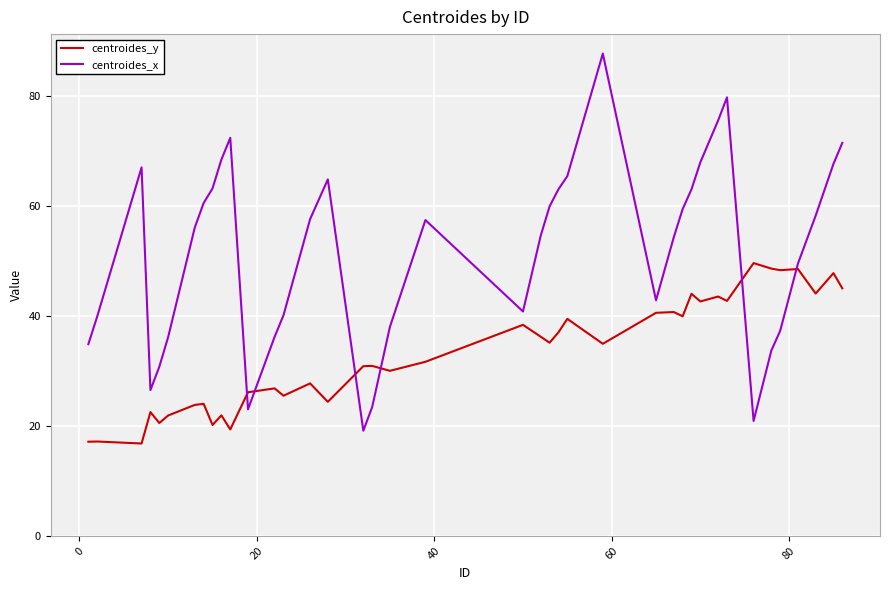

Which series has the largest range (max minus min)?

centroides_x